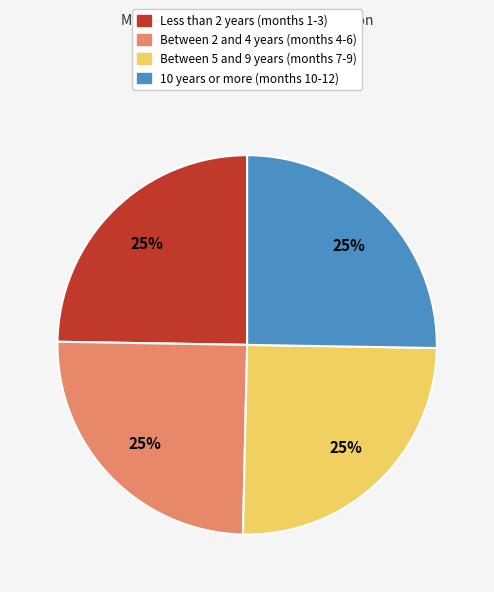

Does any single category account for the majority?

No